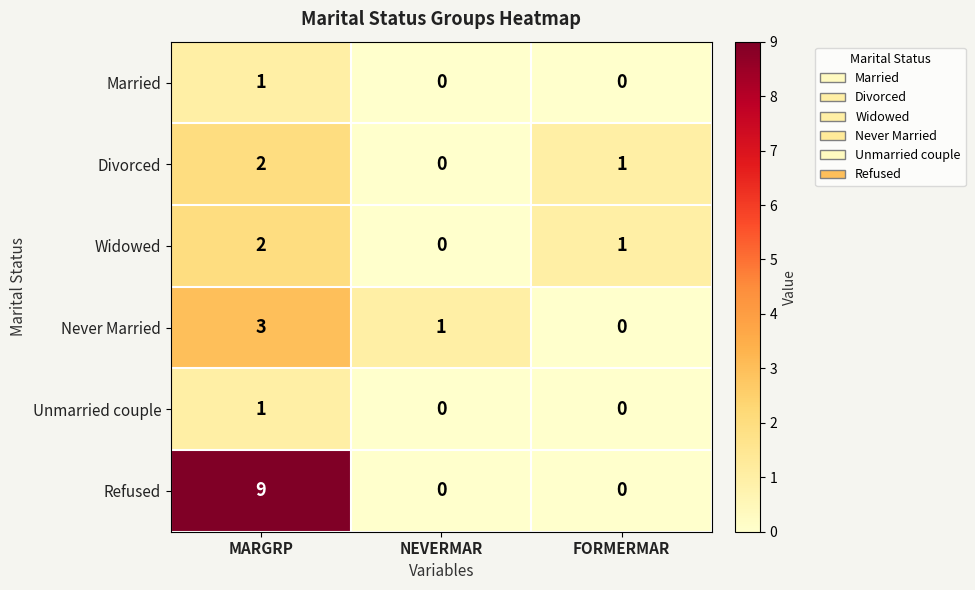

What is the maximum value shown in the chart?

9